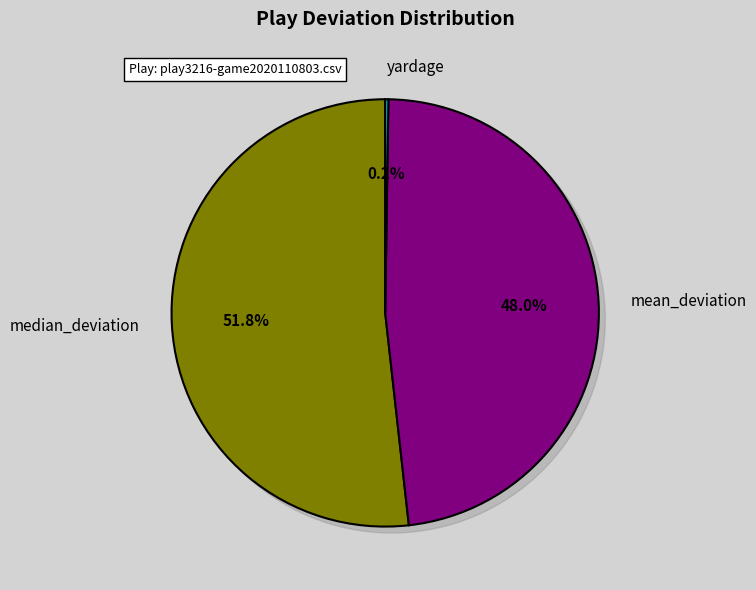

How much of the chart is everything except median_deviation?

48.2%